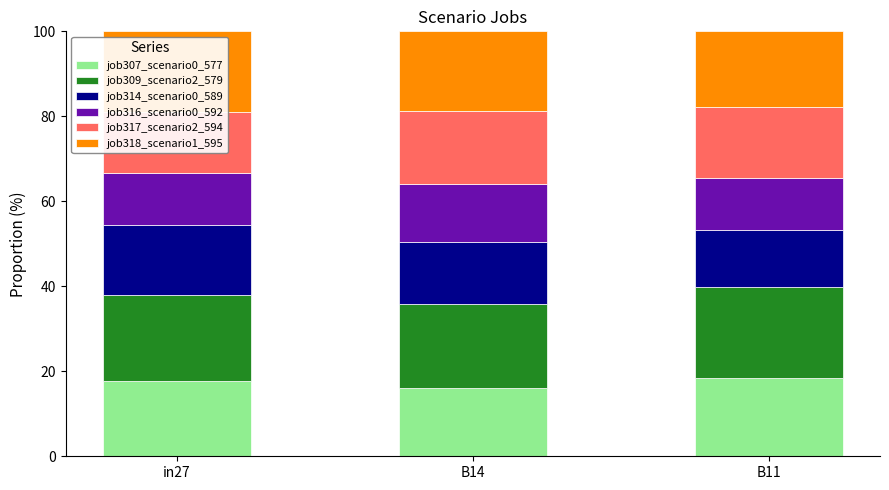

The value of job318_scenario1_595 at B11 is 24.1. True or false?

False